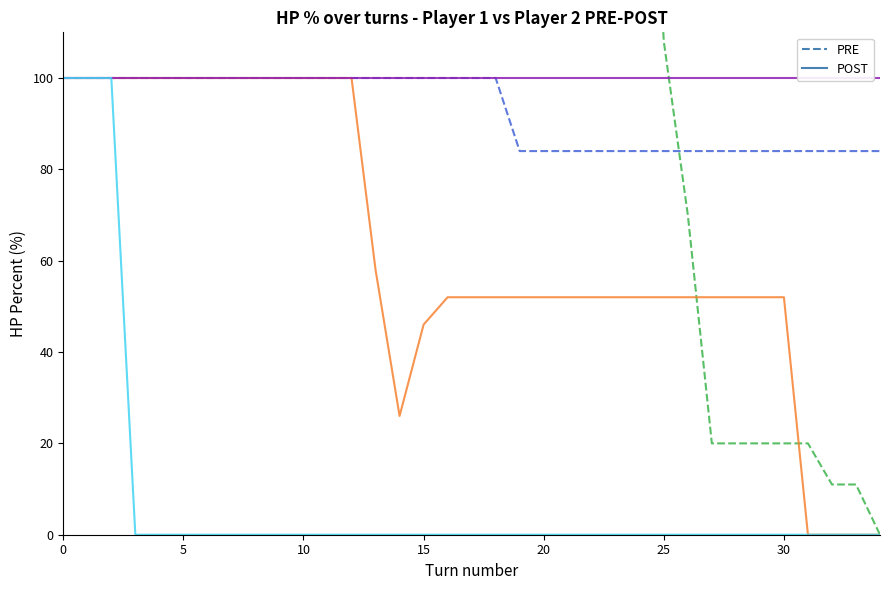

Is the value of p2_poke2_hpPercent (POST) at 15 greater than the value of p1_poke1_hpPercent (POST) at 10?

No